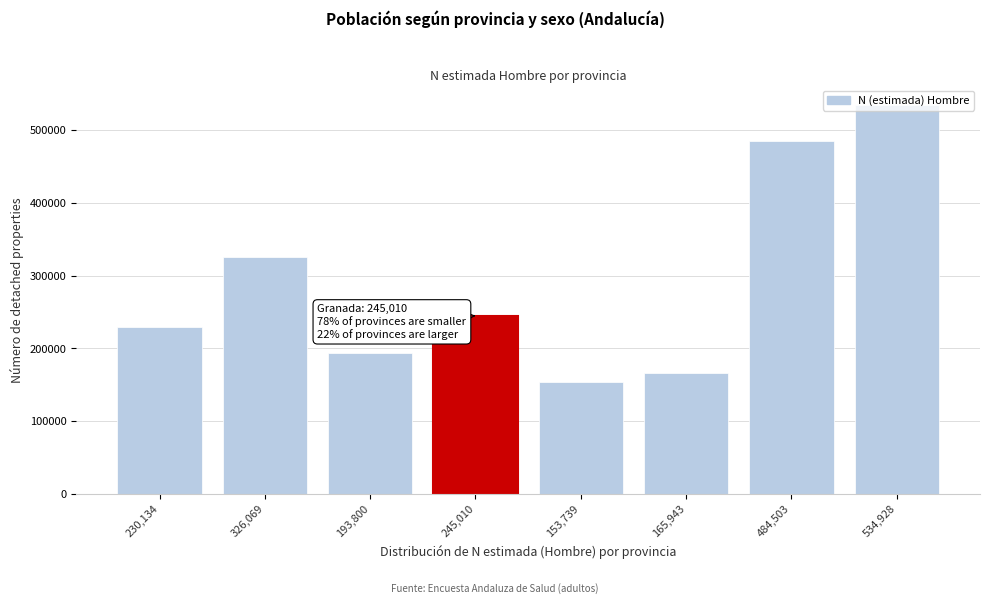

Rank the categories by value from highest to lowest.

534,928, 484,503, 326,069, 245,010, 230,134, 193,800, 165,943, 153,739